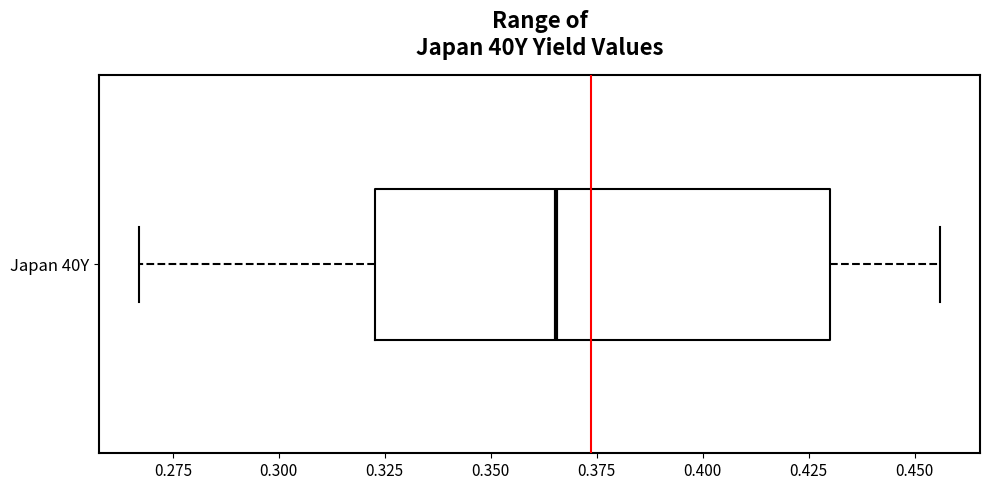

Read this box plot against the x-axis: the position of the median line, the range covered by the box, and the ends of both whiskers. The values are not printed on the chart, so give them approximately, as read against the axis.

median 0.365, box 0.325 to 0.430, whiskers 0.265 to 0.455